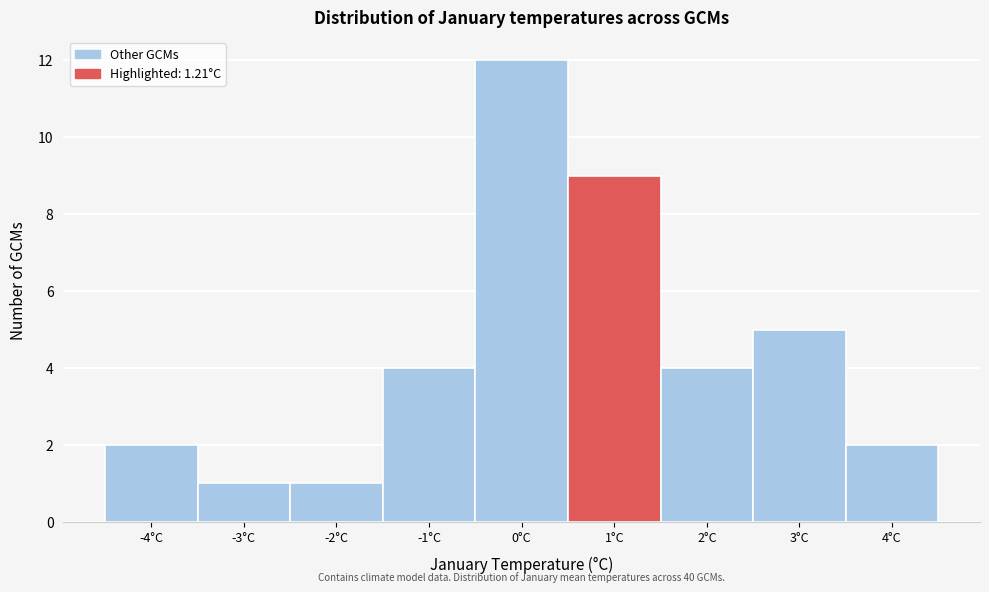

Which range on the x-axis has the tallest bar?

-0.5 to 0.5